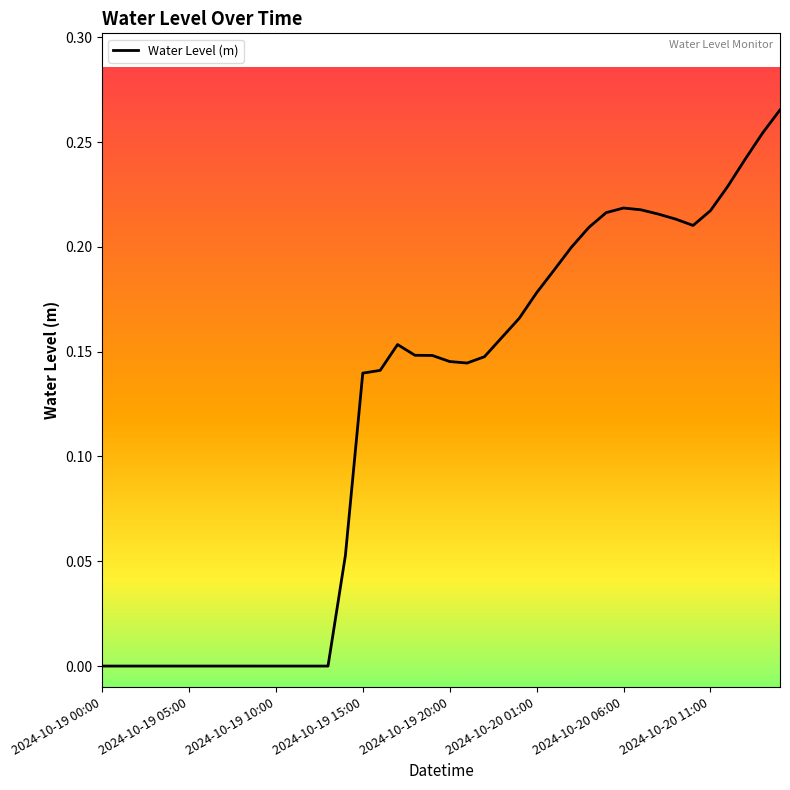

How many categories are shown in the chart?

40